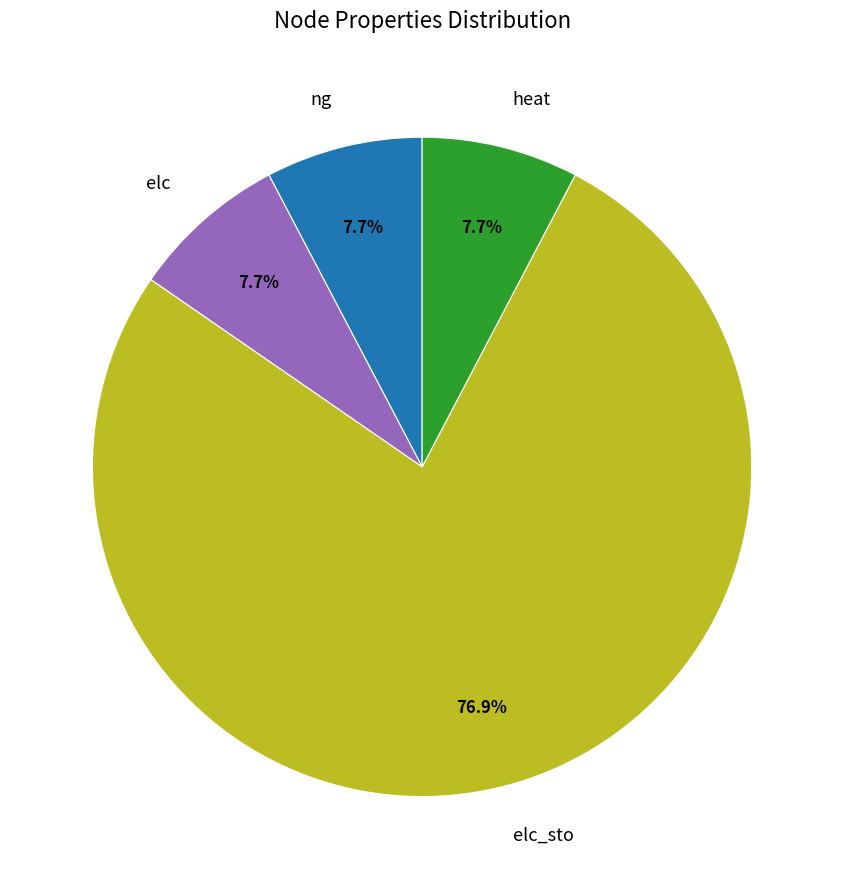

Is it true that ng is 16% of the pie?

False